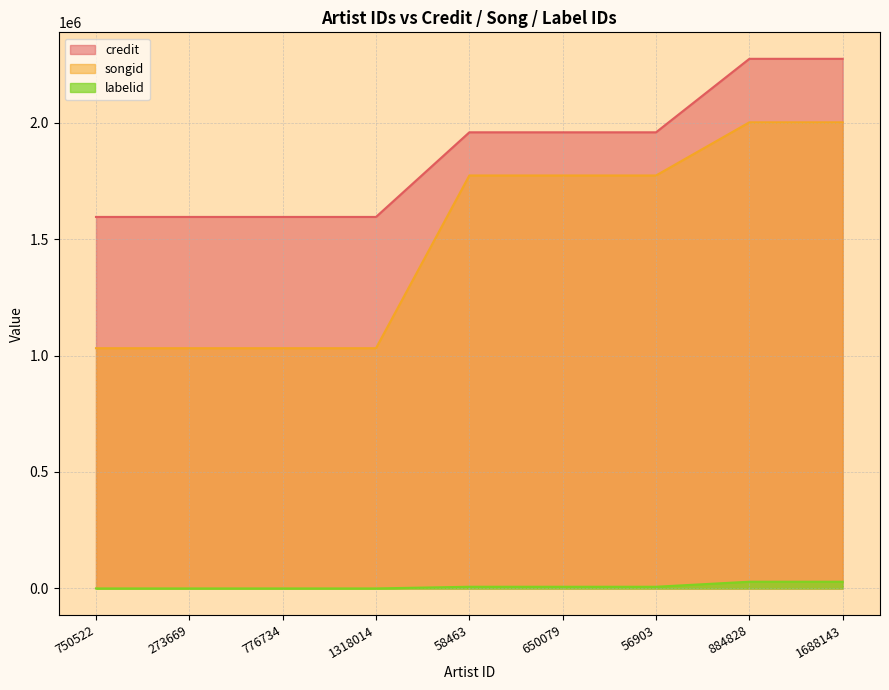

True or false: labelid and credit cross at least once.

False